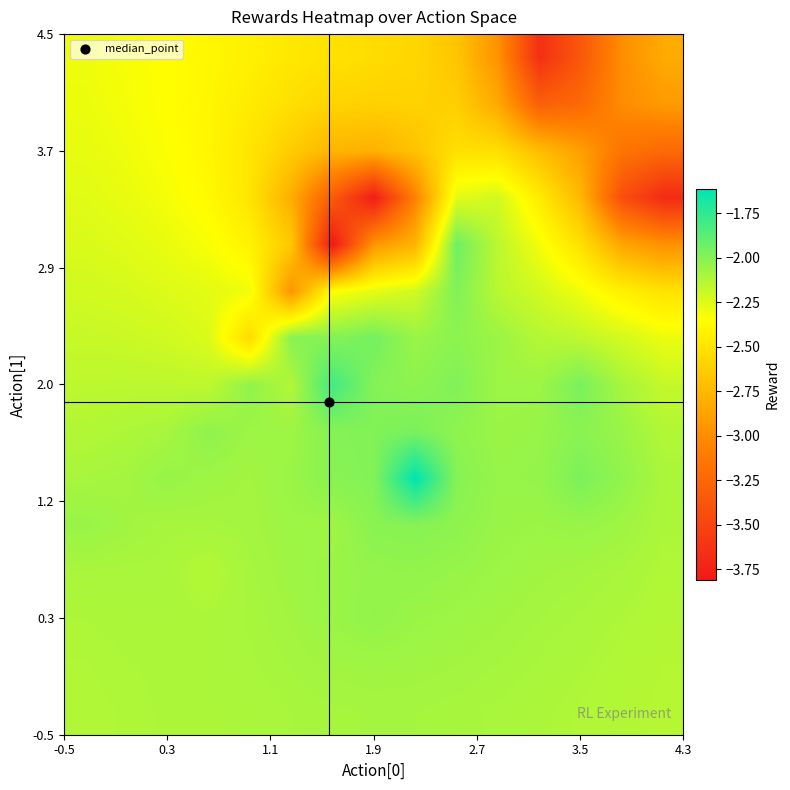

What is the greatest value displayed?

-1.6